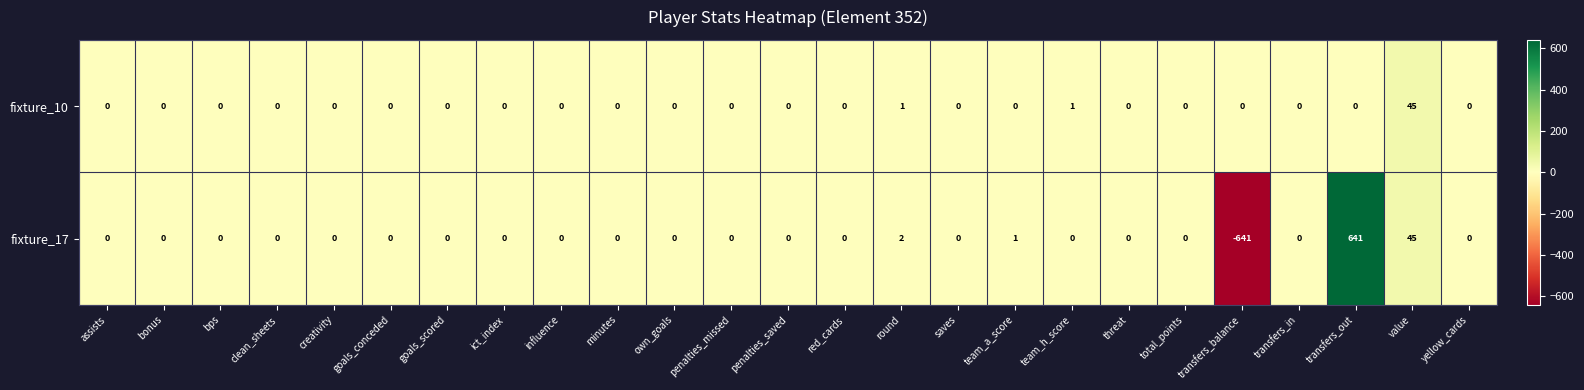

Which category has the lowest value across all series?

transfers_balance